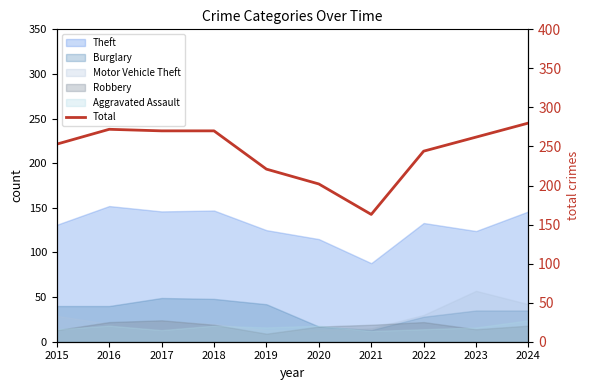

Does the chart display data point markers on the line(s)?

No